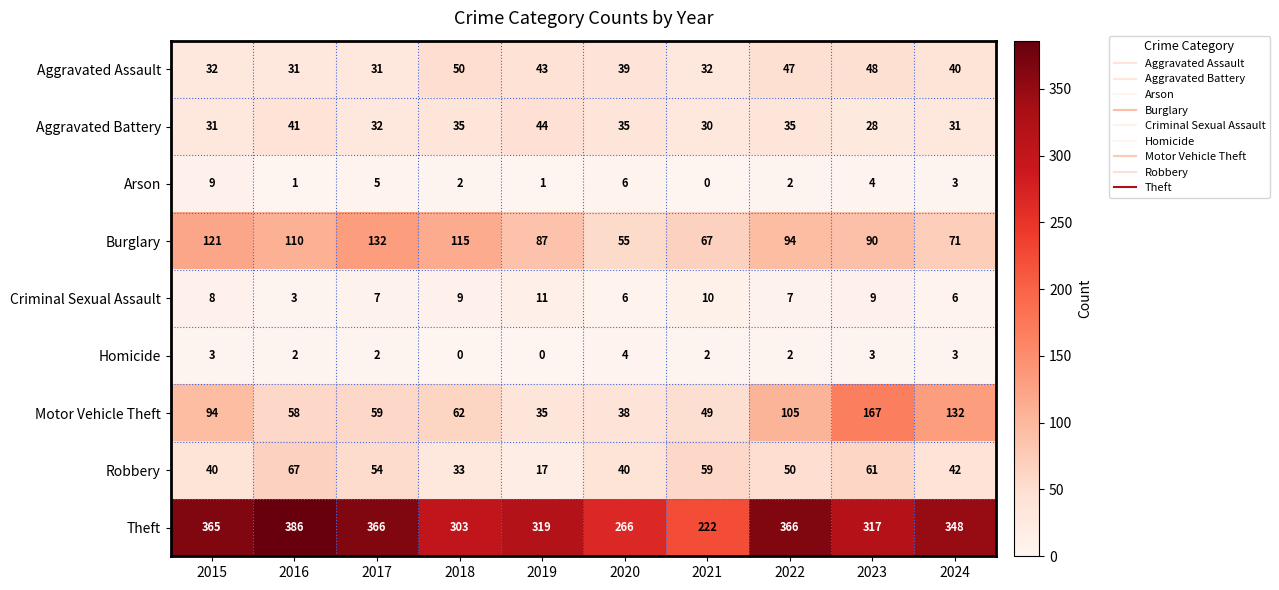

The Homicide series shows 0 at 2018. True or false?

True